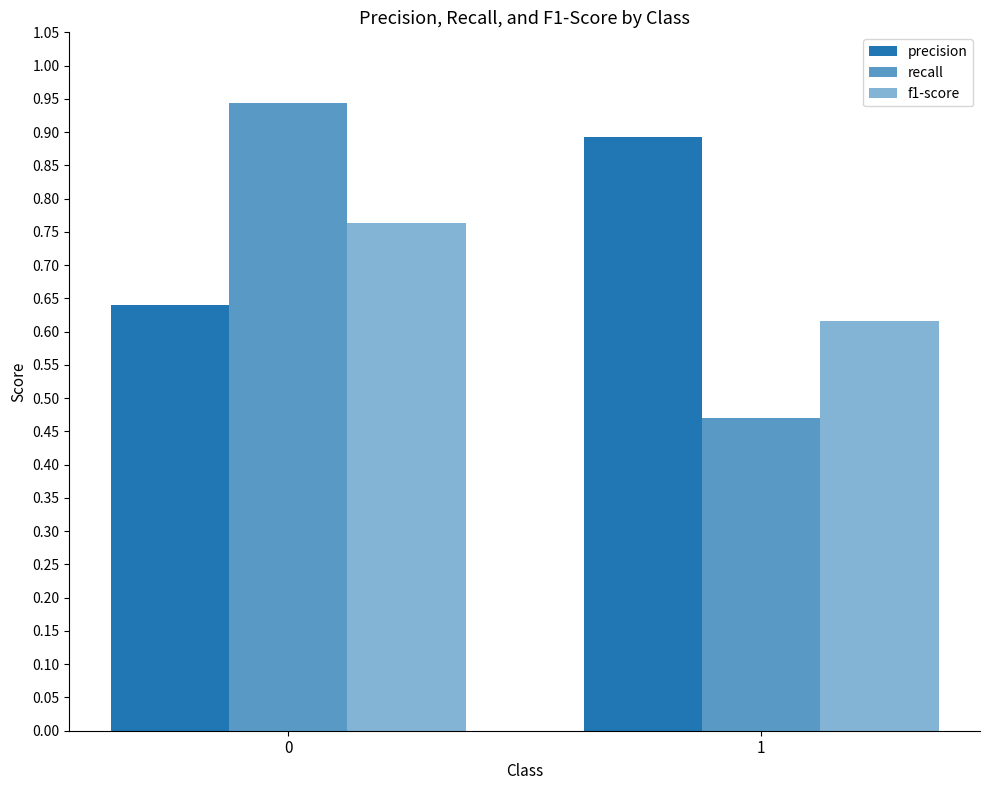

Count the number of categories in the chart.

2